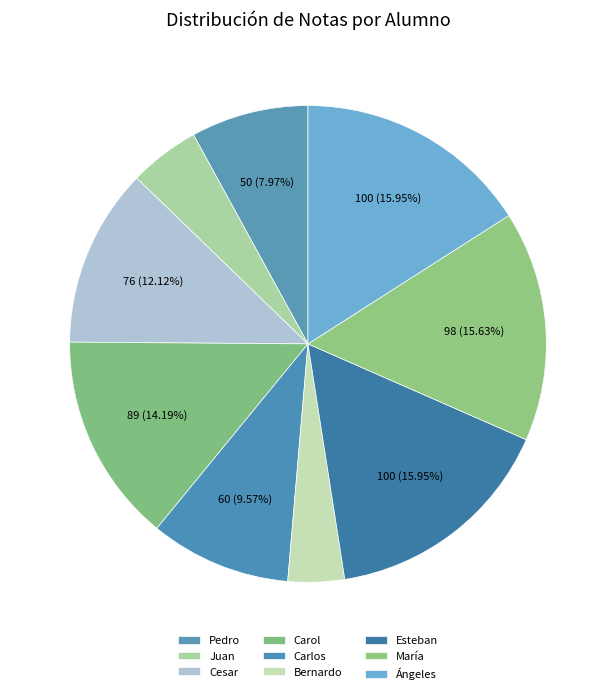

Count the number of slices in the pie.

9